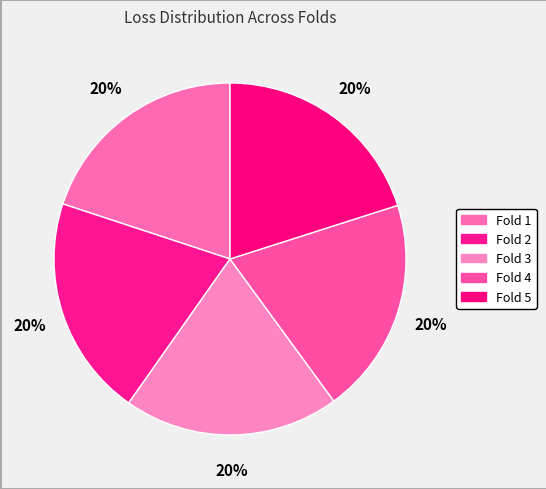

To the nearest percent, what is the average slice percentage?

20%